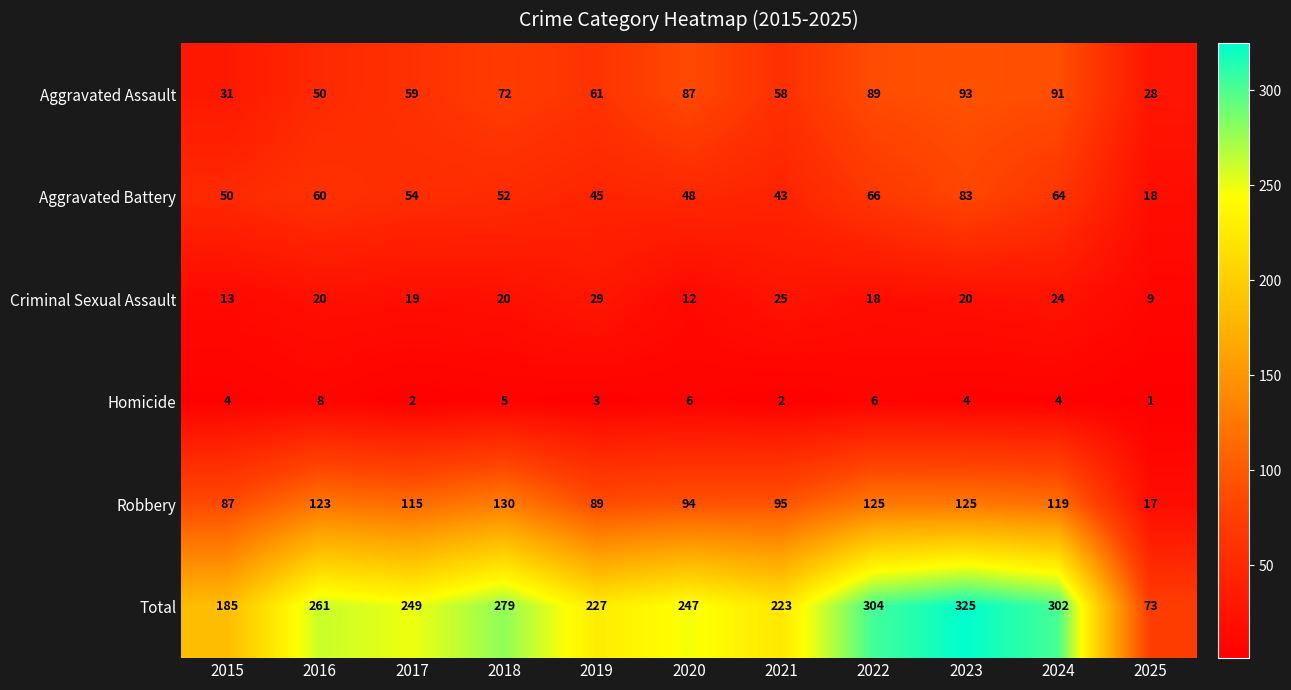

Which series has the largest range (max minus min)?

Total